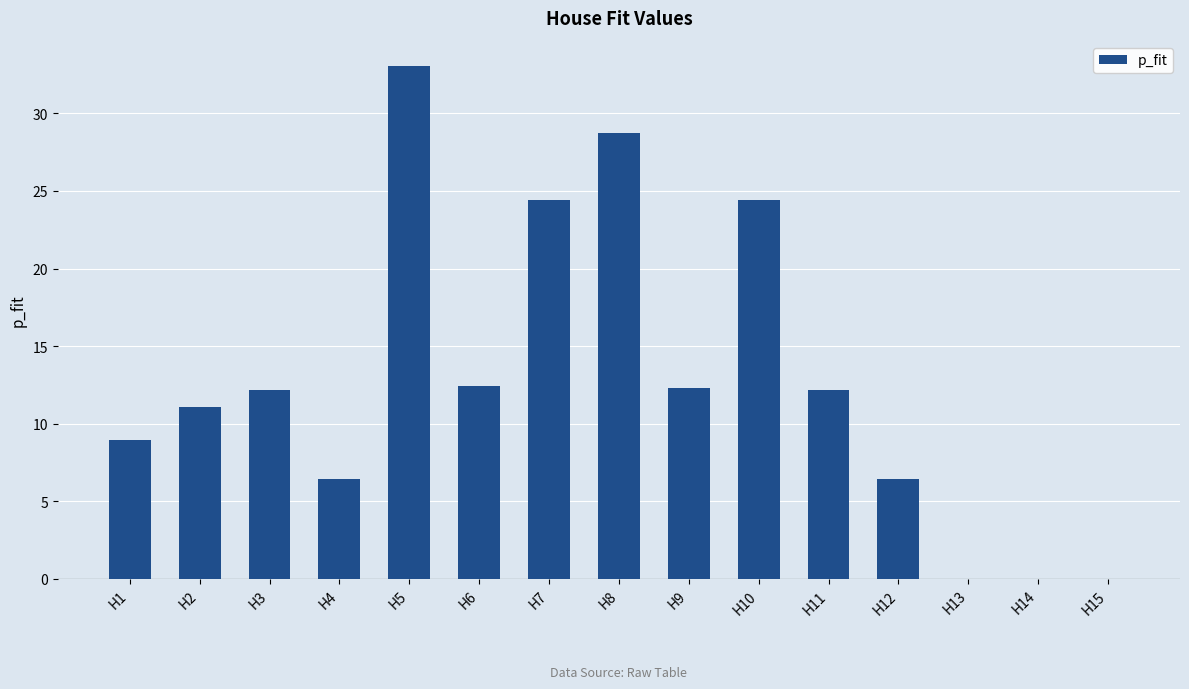

What is the change in value from H7 to H11?

-12.2